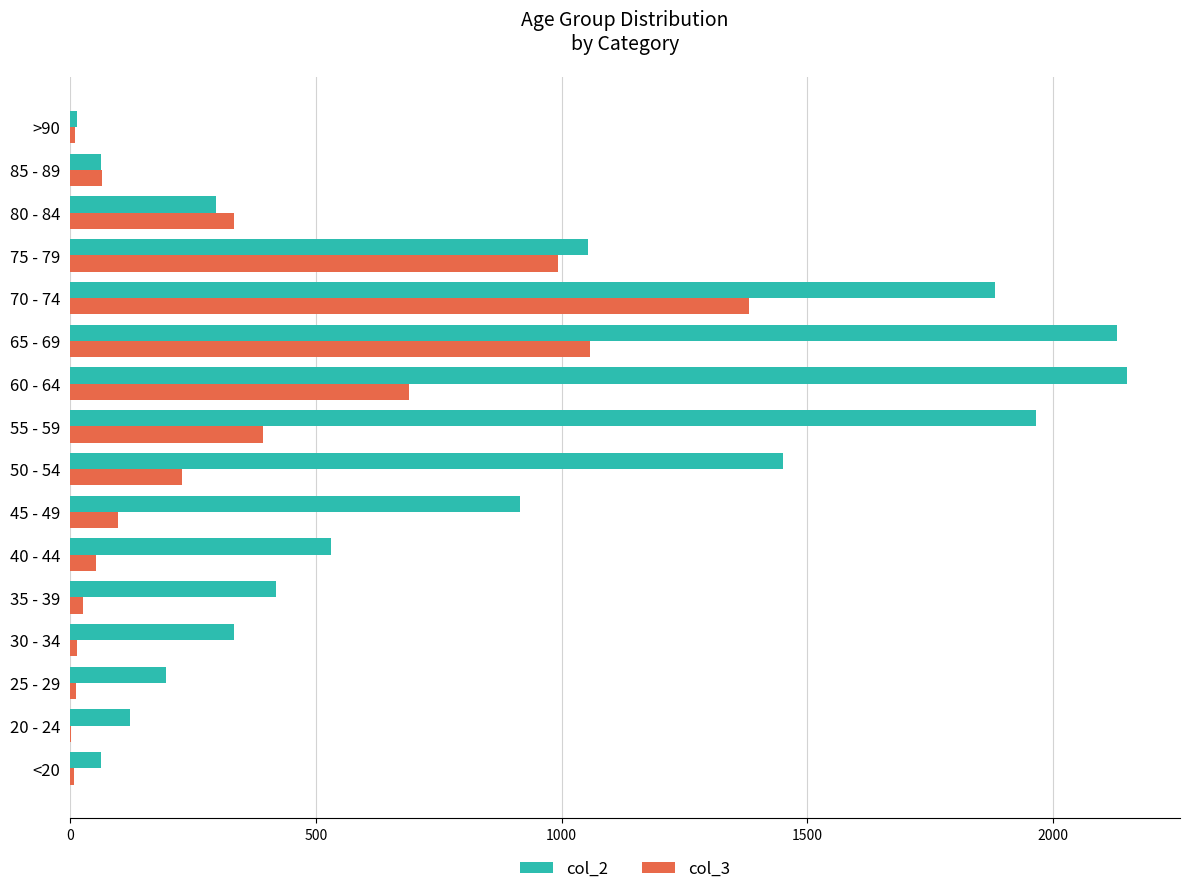

Which series has the largest total across all categories?

col_2